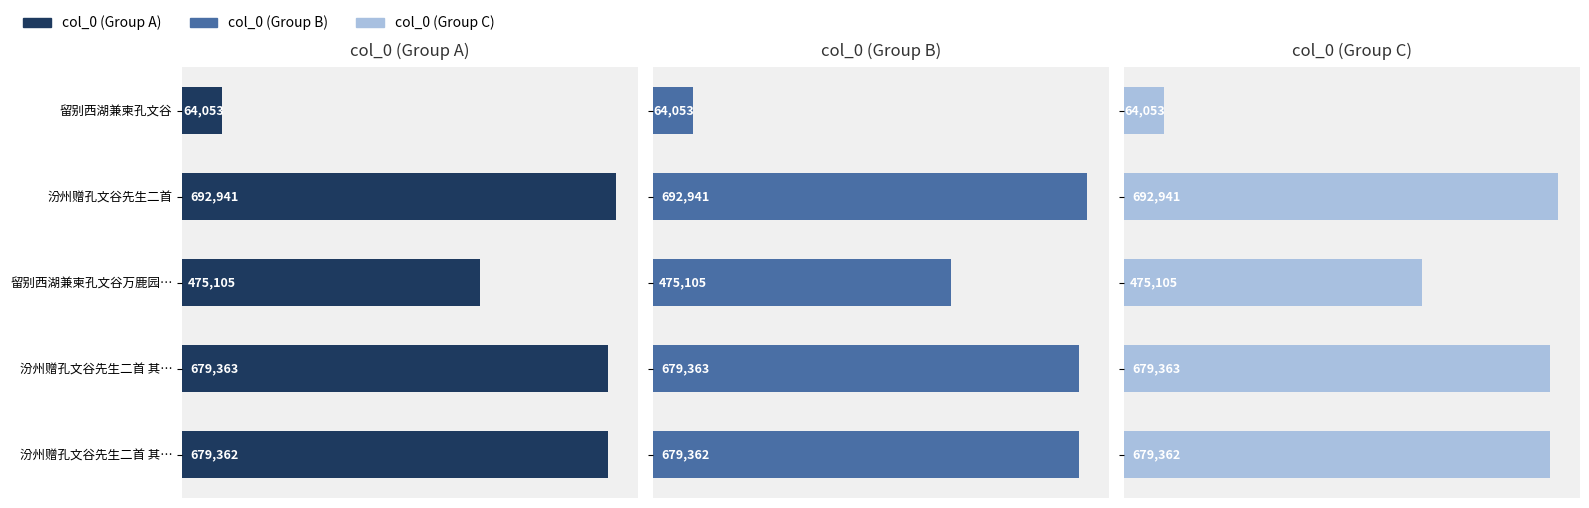

What is the difference between the second highest and minimum values in the col_0 (Group C) series?

615310